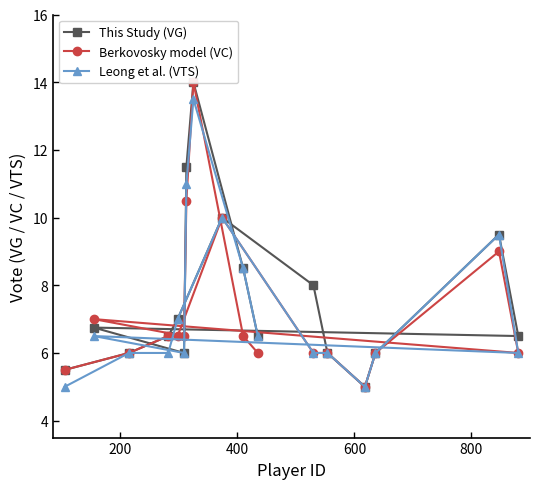

What is the maximum value for Leong et al. (VTS)?

13.5